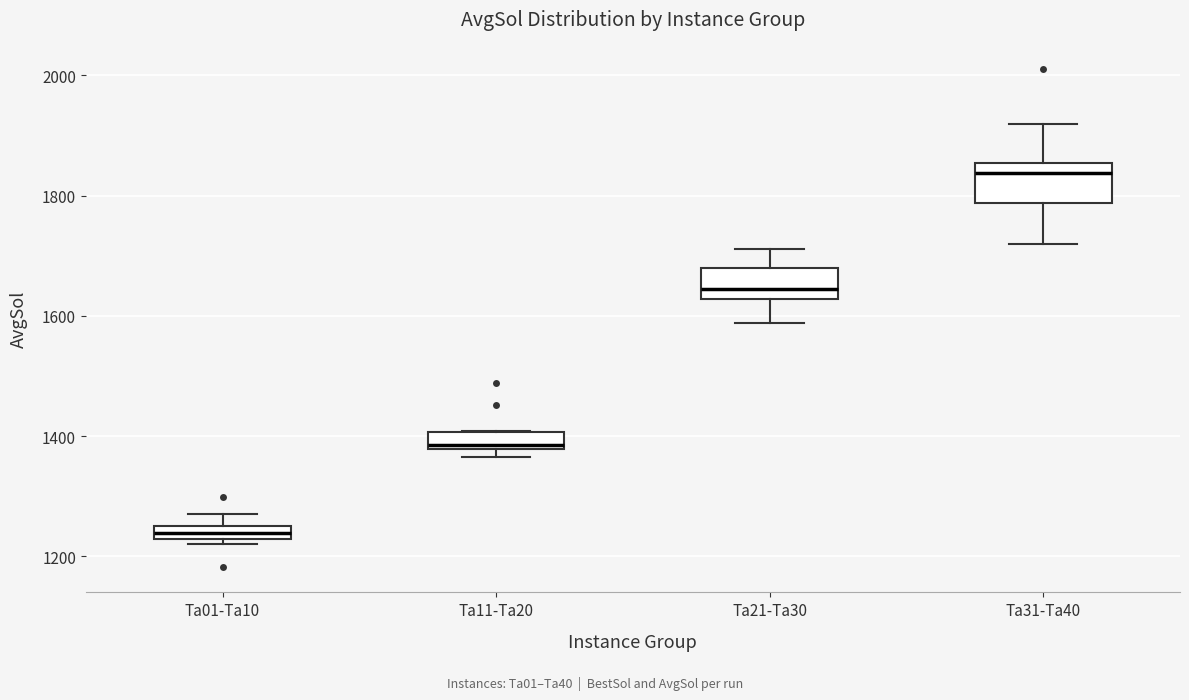

Which box's median line is the lowest?

Ta01-Ta10